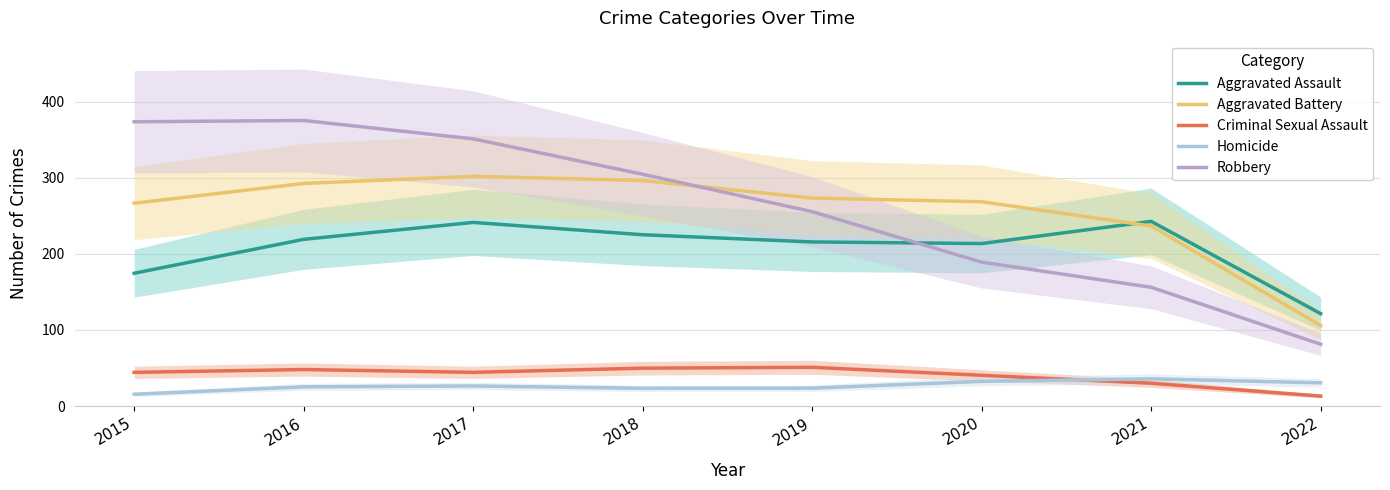

Where does the Aggravated Assault series first go above 219?

2016